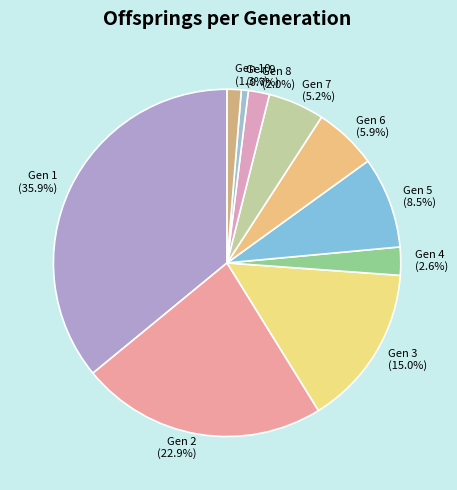

Which category has the smallest portion of the pie?

Gen 9 (0.7%)